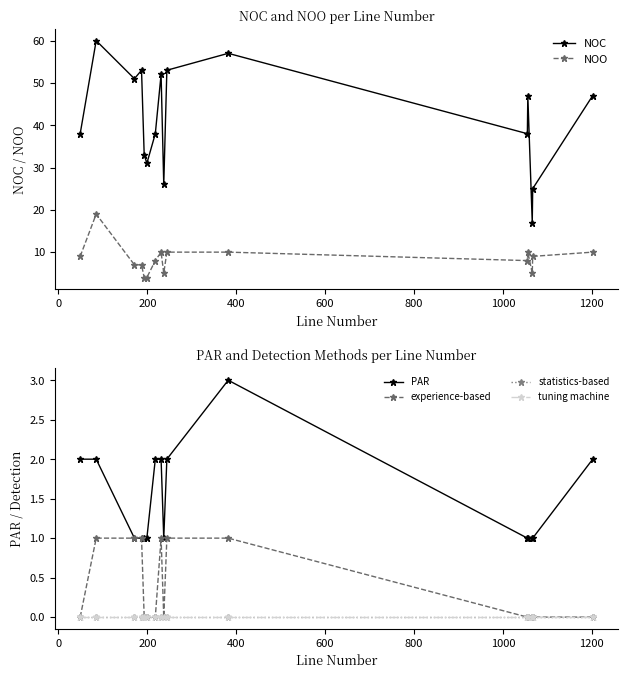

True or false: NOC has more than 2 interior local peaks.

True